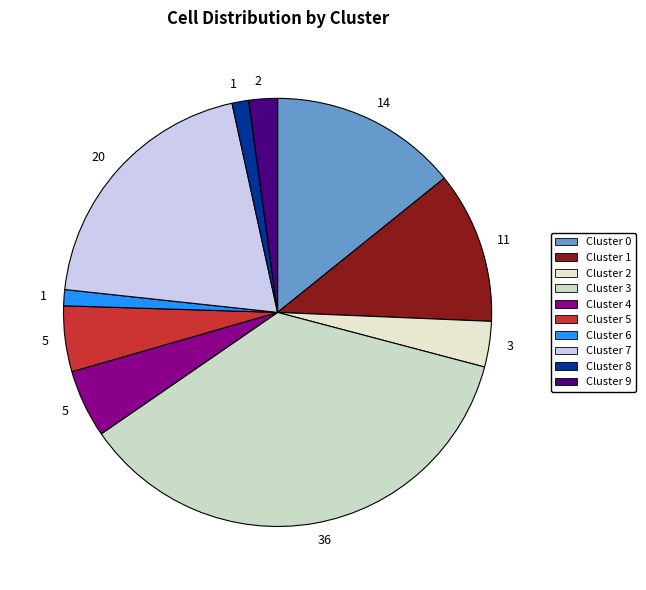

How many segments does this pie chart have?

10